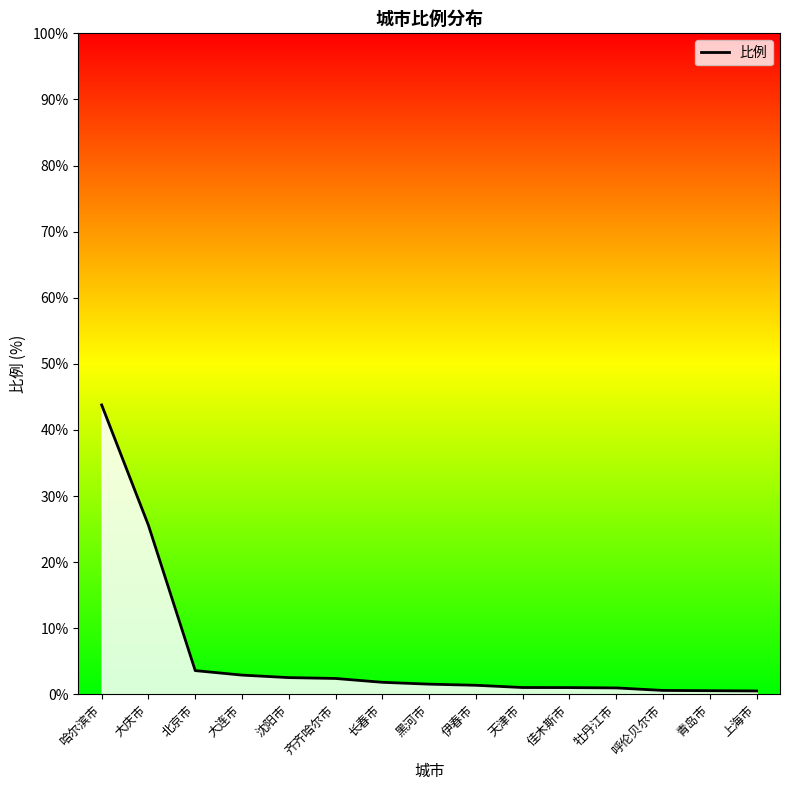

What is the value of the 7th point from the left?

1.8